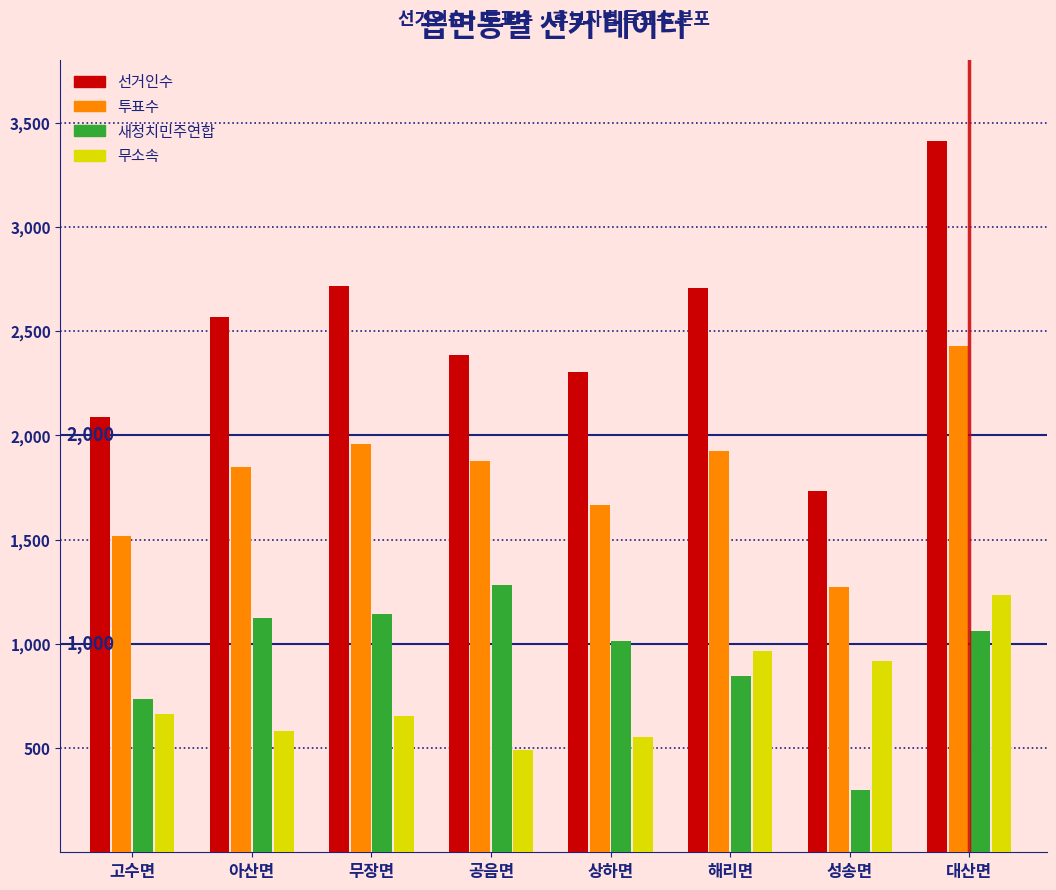

Is it true that 투표수 equals 2761 at 무장면?

False